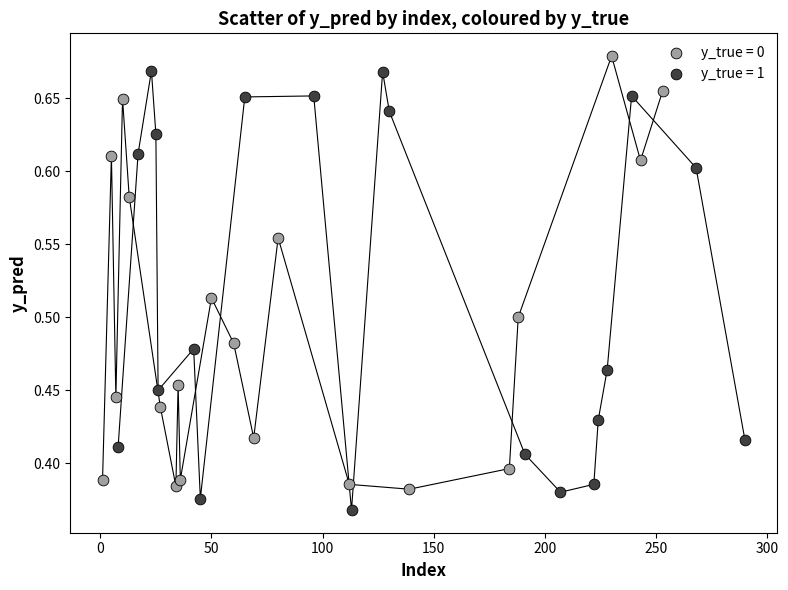

Which series reaches the minimum Y coordinate?

y_true = 1